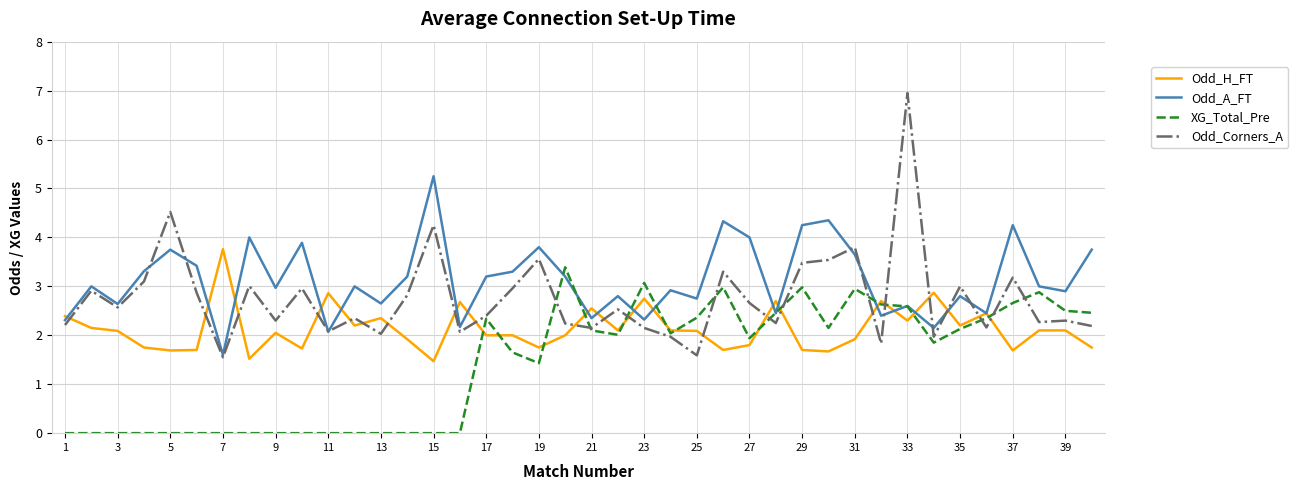

What are all the series names shown in the legend?

Odd_H_FT, Odd_A_FT, XG_Total_Pre, Odd_Corners_A